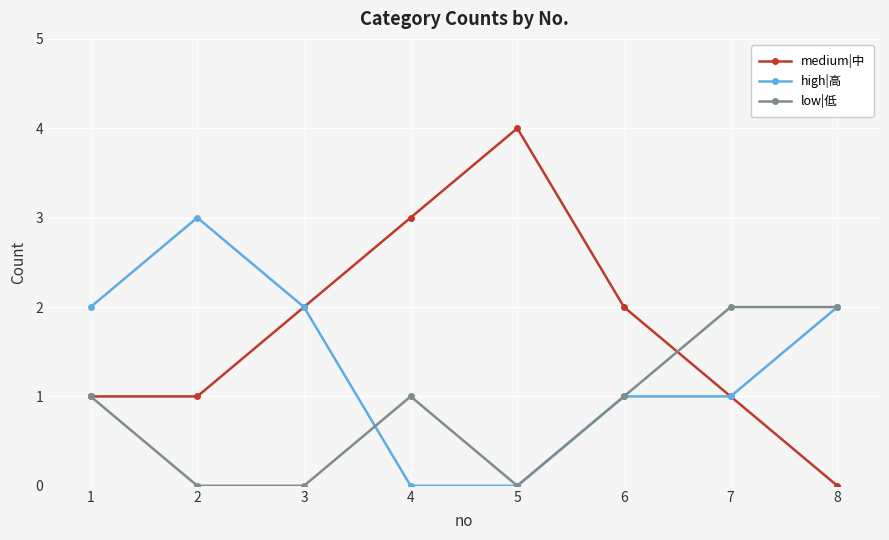

How many series are shown in this chart?

3